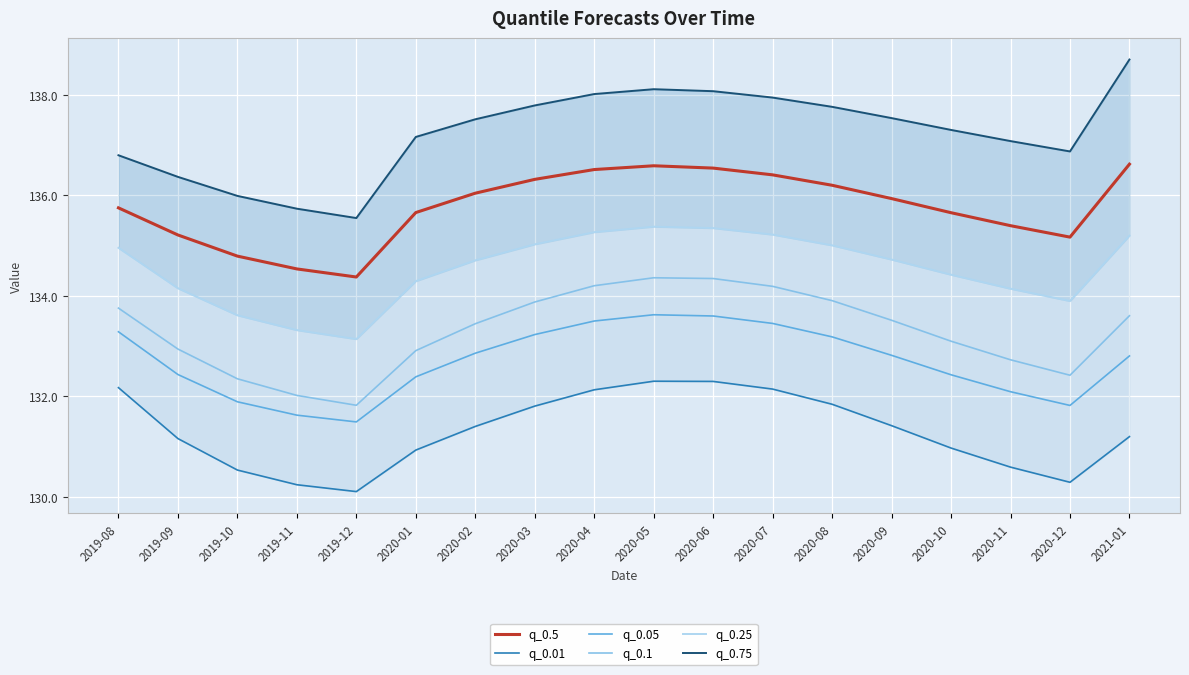

Where is q_0.05 nearest to the value 132?

2020-11